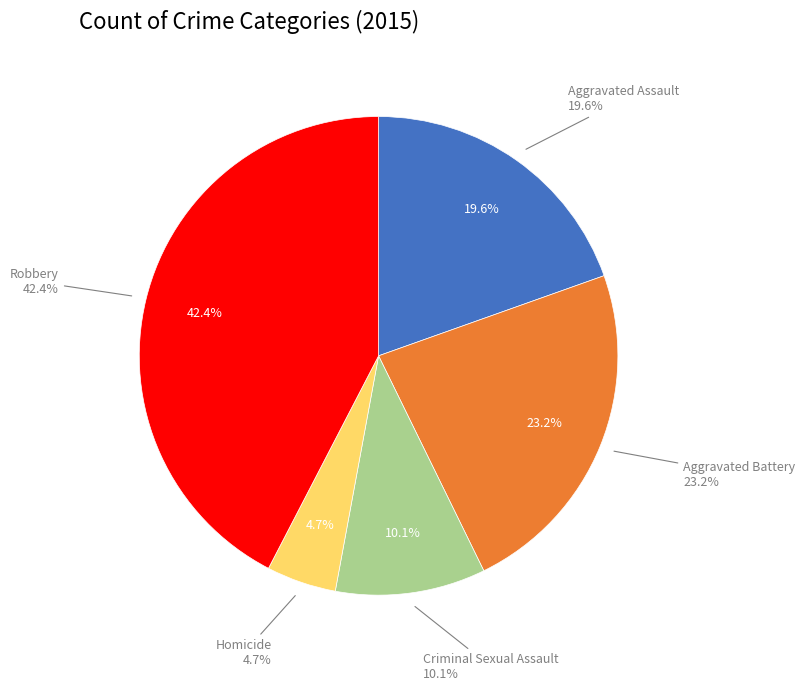

How many segments does this pie chart have?

5